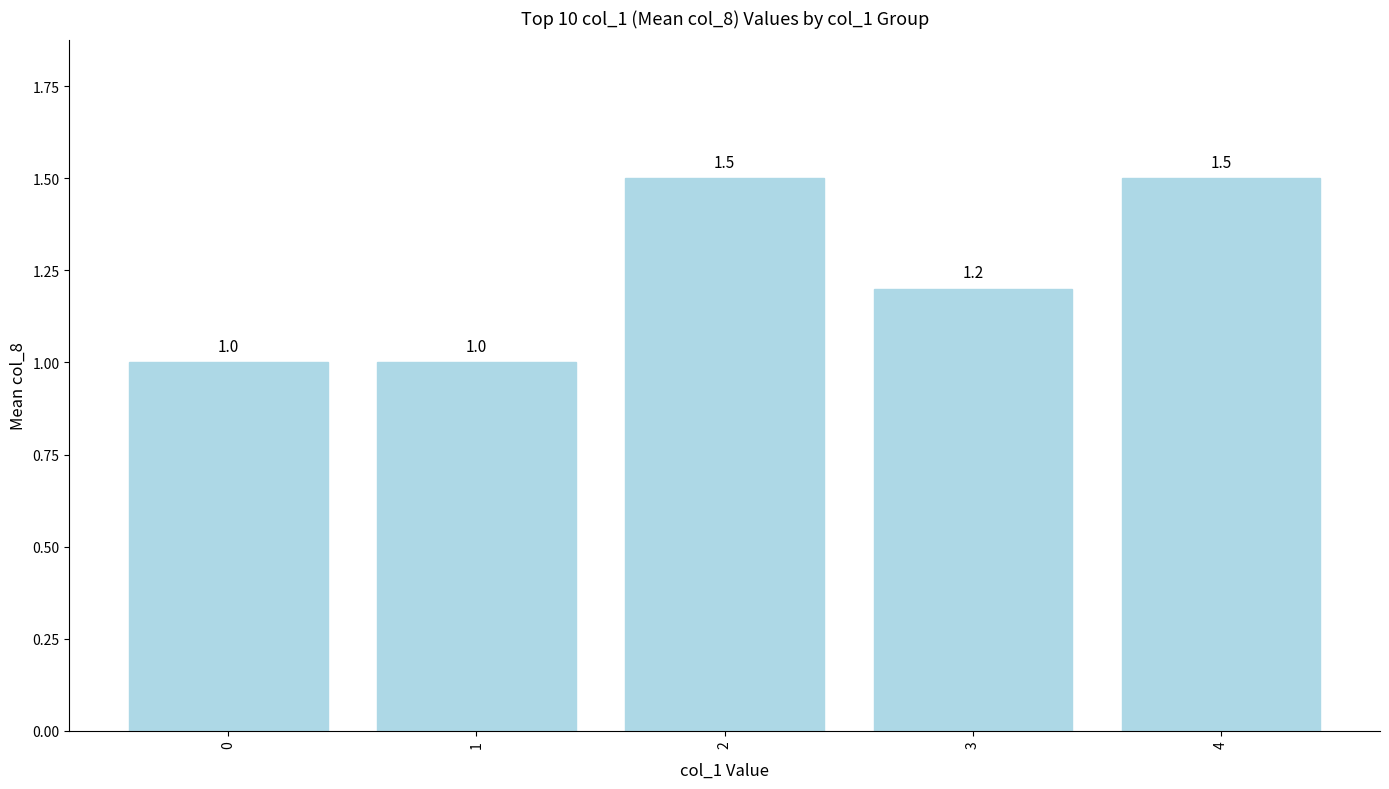

Is it true that the value at 4 is 1.5?

True